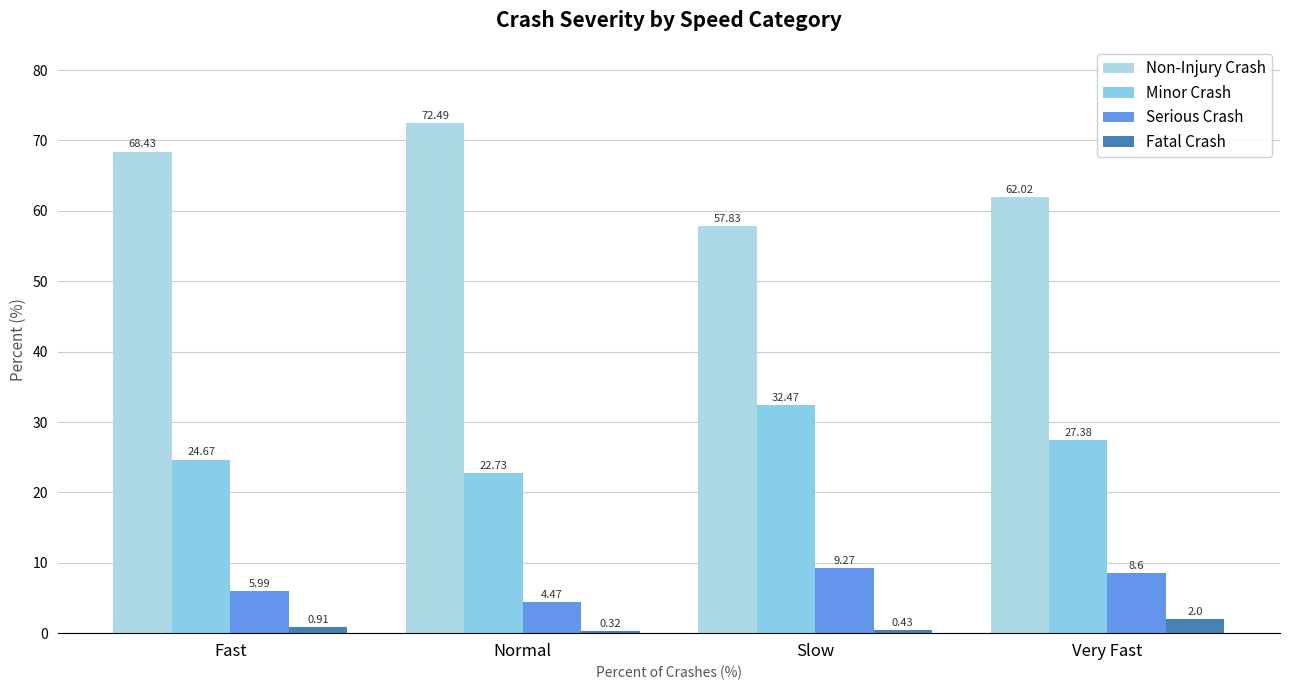

What is the total value across all series at Fast?

100.0